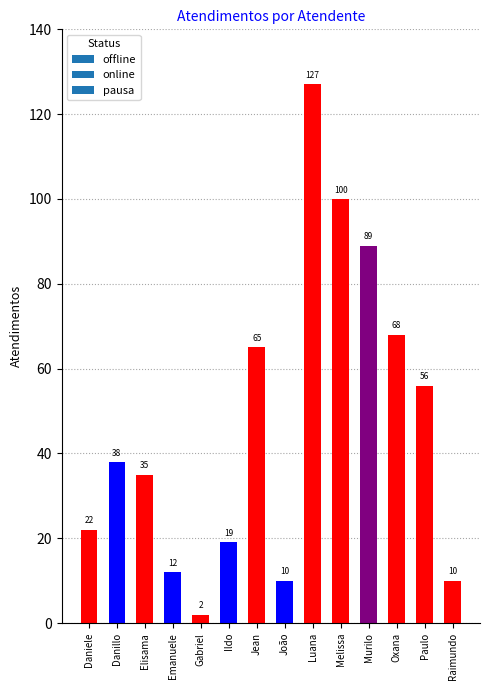

What is the change in value from Ildo to Melissa?

+81